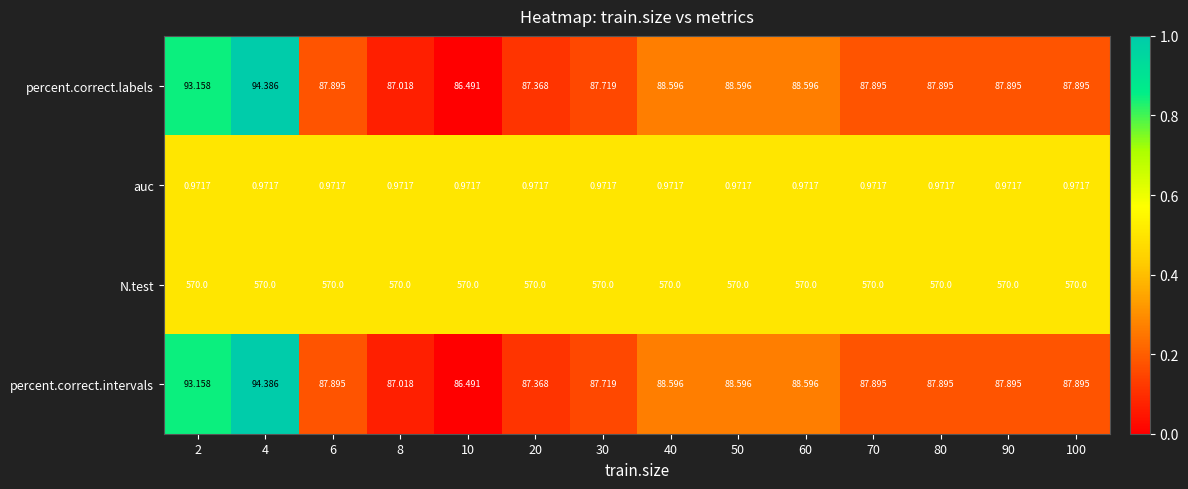

Which series has the largest total across all categories?

N.test